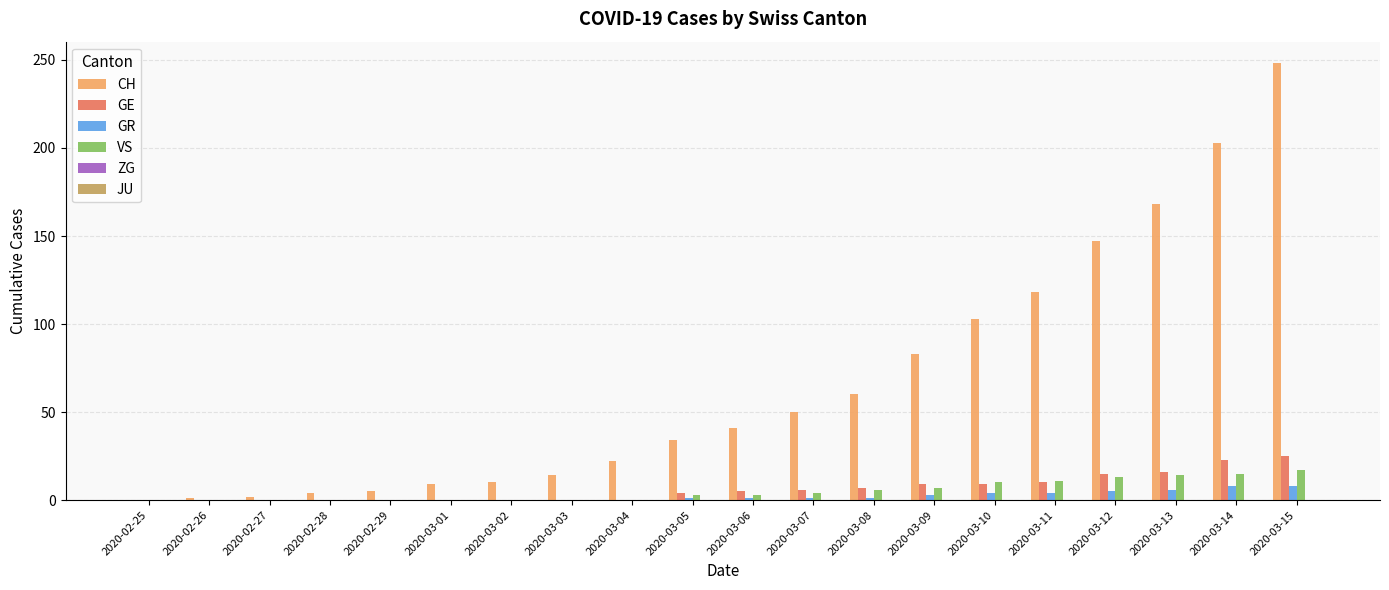

Which series has the largest total across all categories?

CH